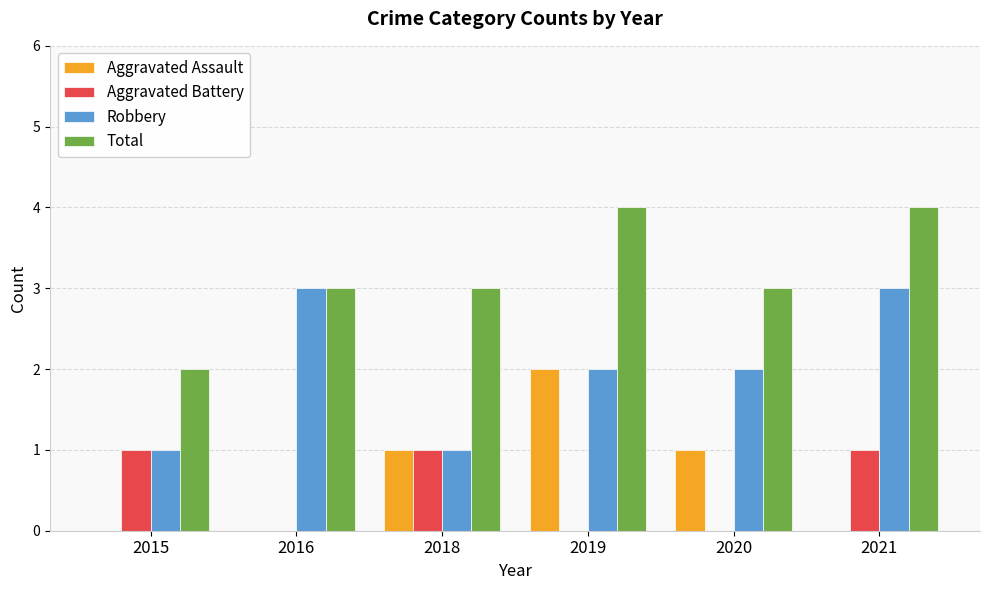

Reading left to right, extract all data points from this chart.

Aggravated Assault: 0	0	1	2	1	0
Aggravated Battery: 1	0	1	0	0	1
Robbery: 1	3	1	2	2	3
Total: 2	3	3	4	3	4